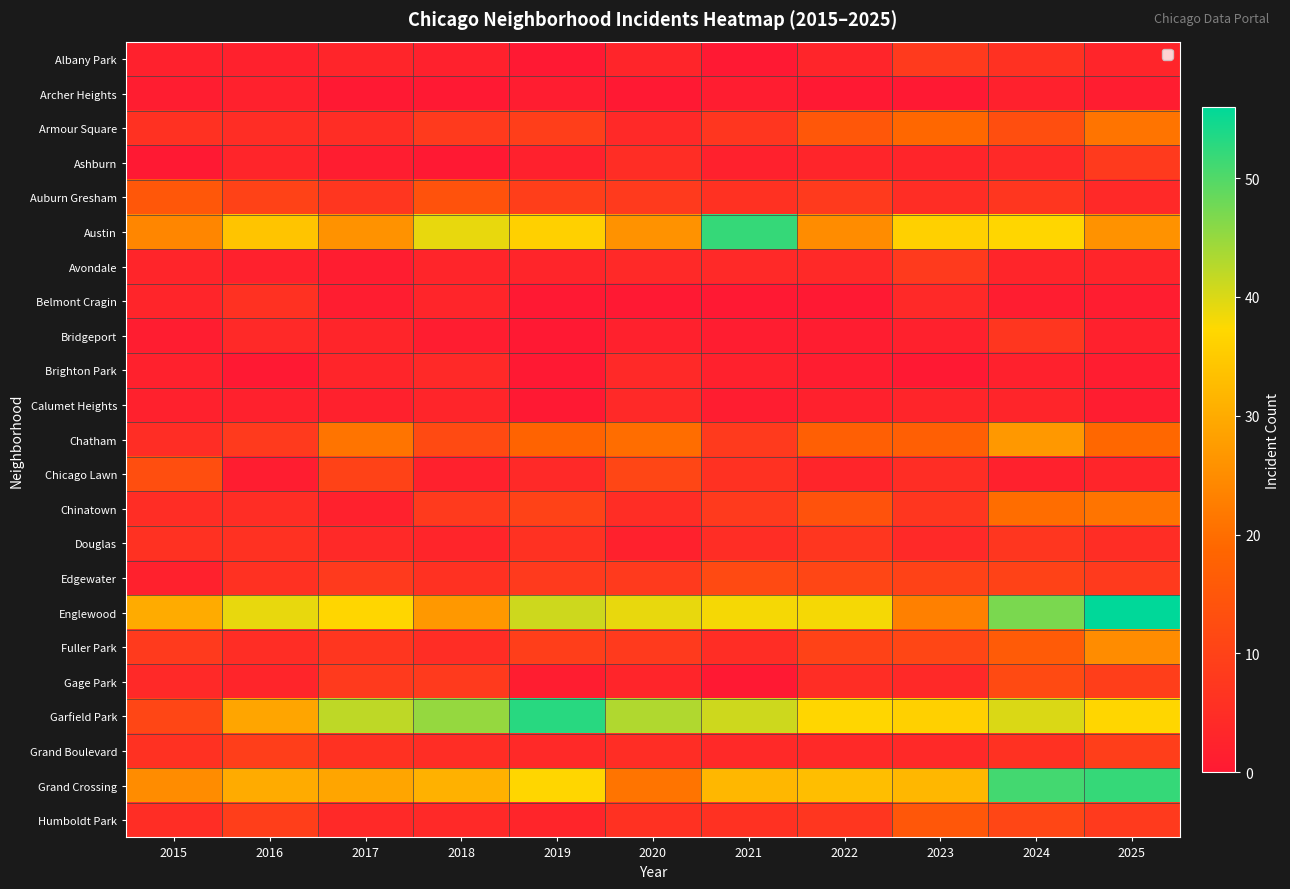

Reading left to right, list all the values displayed in this chart.

Albany Park: 2015=2	2016=2	2017=3	2018=2	2019=0	2020=3	2021=0	2022=3	2023=8	2024=6	2025=3
Archer Heights: 2015=1	2016=2	2017=0	2018=0	2019=1	2020=0	2021=1	2022=0	2023=0	2024=2	2025=1
Armour Square: 2015=6	2016=5	2017=5	2018=8	2019=9	2020=4	2021=7	2022=15	2023=19	2024=13	2025=21
Ashburn: 2015=0	2016=3	2017=1	2018=0	2019=2	2020=5	2021=2	2022=3	2023=3	2024=4	2025=8
Auburn Gresham: 2015=15	2016=10	2017=7	2018=14	2019=9	2020=8	2021=6	2022=8	2023=5	2024=7	2025=4
Austin: 2015=24	2016=34	2017=26	2018=39	2019=36	2020=26	2021=52	2022=25	2023=36	2024=37	2025=26
Avondale: 2015=3	2016=2	2017=1	2018=3	2019=3	2020=4	2021=4	2022=4	2023=8	2024=3	2025=3
Belmont Cragin: 2015=3	2016=6	2017=1	2018=3	2019=0	2020=0	2021=0	2022=0	2023=4	2024=1	2025=1
Bridgeport: 2015=1	2016=4	2017=3	2018=1	2019=0	2020=2	2021=1	2022=1	2023=2	2024=7	2025=2
Brighton Park: 2015=2	2016=0	2017=3	2018=4	2019=0	2020=4	2021=2	2022=1	2023=0	2024=2	2025=1
Calumet Heights: 2015=2	2016=2	2017=2	2018=3	2019=0	2020=4	2021=1	2022=2	2023=3	2024=3	2025=1
Chatham: 2015=5	2016=8	2017=21	2018=12	2019=18	2020=20	2021=8	2022=17	2023=17	2024=27	2025=19
Chicago Lawn: 2015=13	2016=1	2017=10	2018=2	2019=4	2020=11	2021=6	2022=3	2023=5	2024=2	2025=3
Chinatown: 2015=5	2016=5	2017=2	2018=8	2019=10	2020=5	2021=8	2022=14	2023=7	2024=20	2025=21
Douglas: 2015=6	2016=6	2017=4	2018=3	2019=6	2020=2	2021=5	2022=7	2023=4	2024=7	2025=5
Edgewater: 2015=2	2016=6	2017=8	2018=6	2019=8	2020=8	2021=12	2022=11	2023=10	2024=10	2025=8
Englewood: 2015=30	2016=39	2017=37	2018=27	2019=41	2020=39	2021=38	2022=38	2023=23	2024=47	2025=56
Fuller Park: 2015=8	2016=5	2017=7	2018=5	2019=9	2020=8	2021=5	2022=10	2023=11	2024=16	2025=25
Gage Park: 2015=4	2016=3	2017=8	2018=8	2019=1	2020=3	2021=0	2022=5	2023=4	2024=12	2025=9
Garfield Park: 2015=11	2016=29	2017=42	2018=45	2019=53	2020=43	2021=41	2022=37	2023=36	2024=40	2025=37
Grand Boulevard: 2015=6	2016=9	2017=6	2018=5	2019=4	2020=5	2021=4	2022=4	2023=4	2024=6	2025=9
Grand Crossing: 2015=25	2016=30	2017=29	2018=31	2019=37	2020=21	2021=32	2022=33	2023=32	2024=51	2025=52
Humboldt Park: 2015=5	2016=9	2017=4	2018=4	2019=3	2020=6	2021=6	2022=7	2023=15	2024=11	2025=8